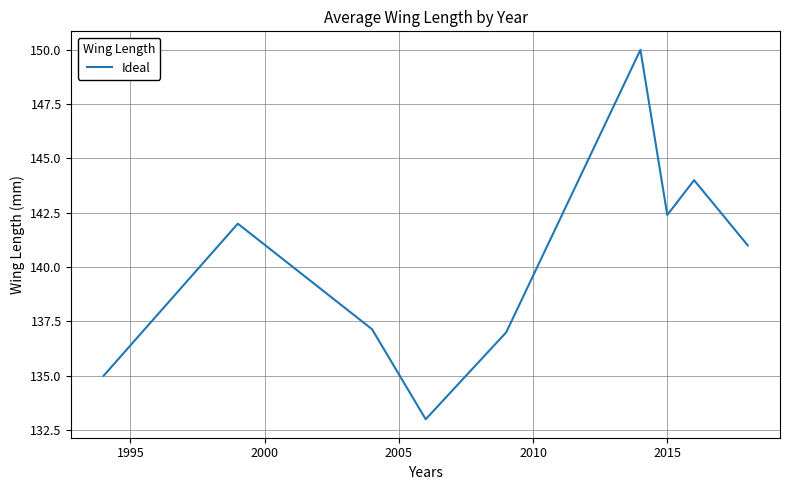

How many lines are shown in the chart?

1